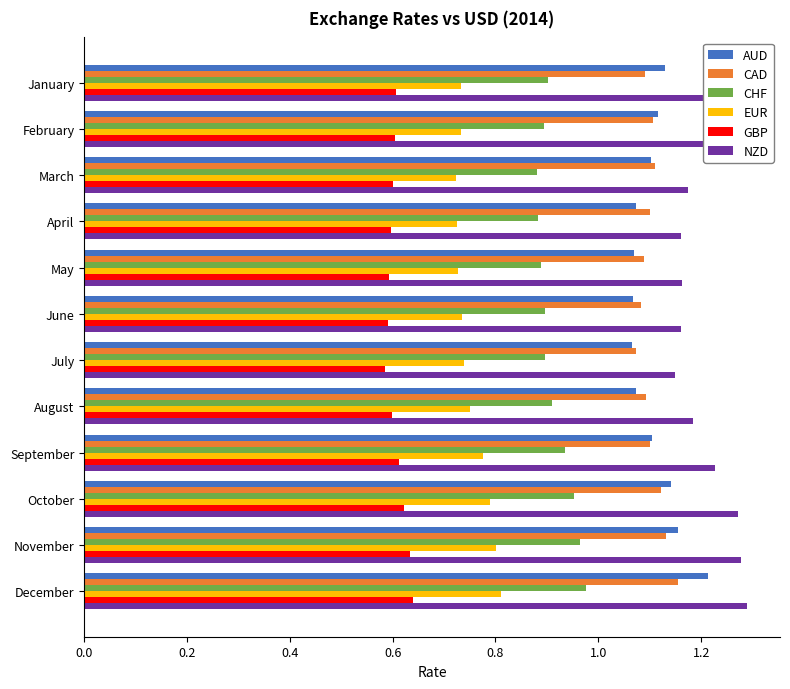

What is the sum of all CAD values?

13.3